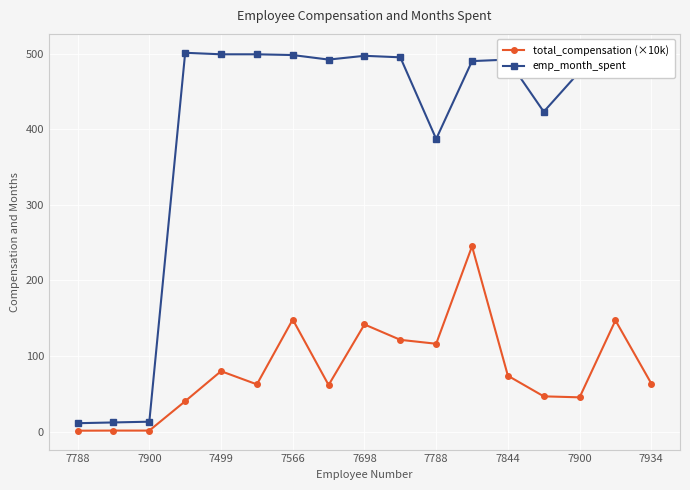

What is the value of the total_compensation (×10k) point at the 12th from the left?

245.0